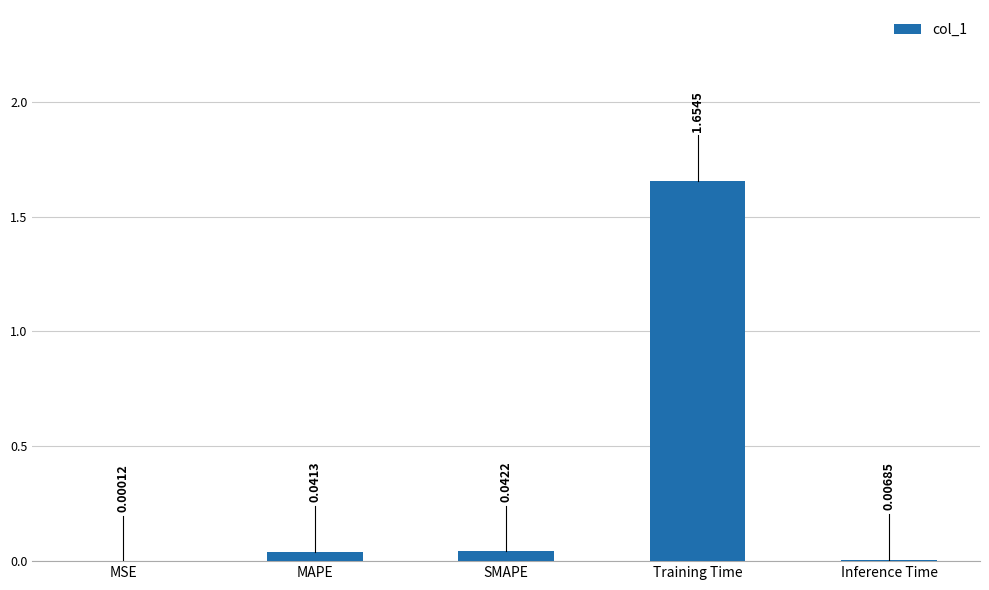

Which category has the highest value across all series?

Training Time